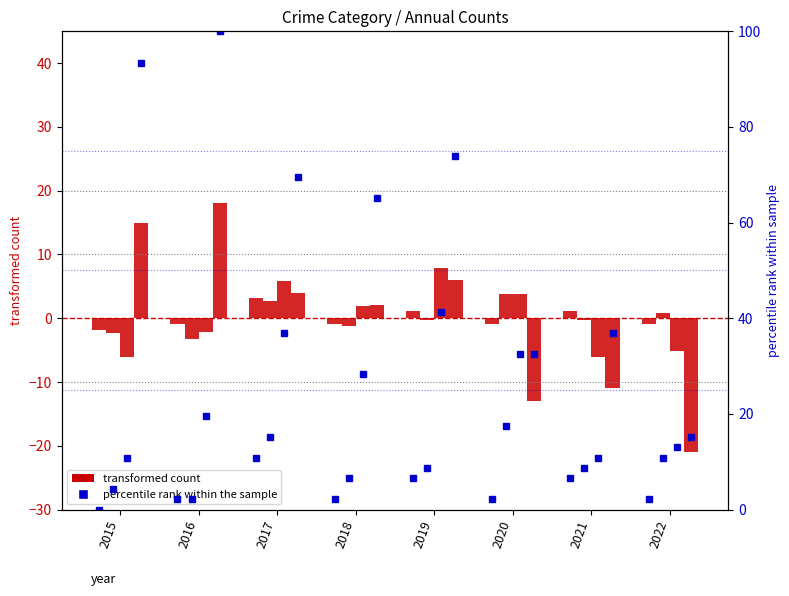

Approximately how many times larger is the value at 2022 compared to 2020?

1.0